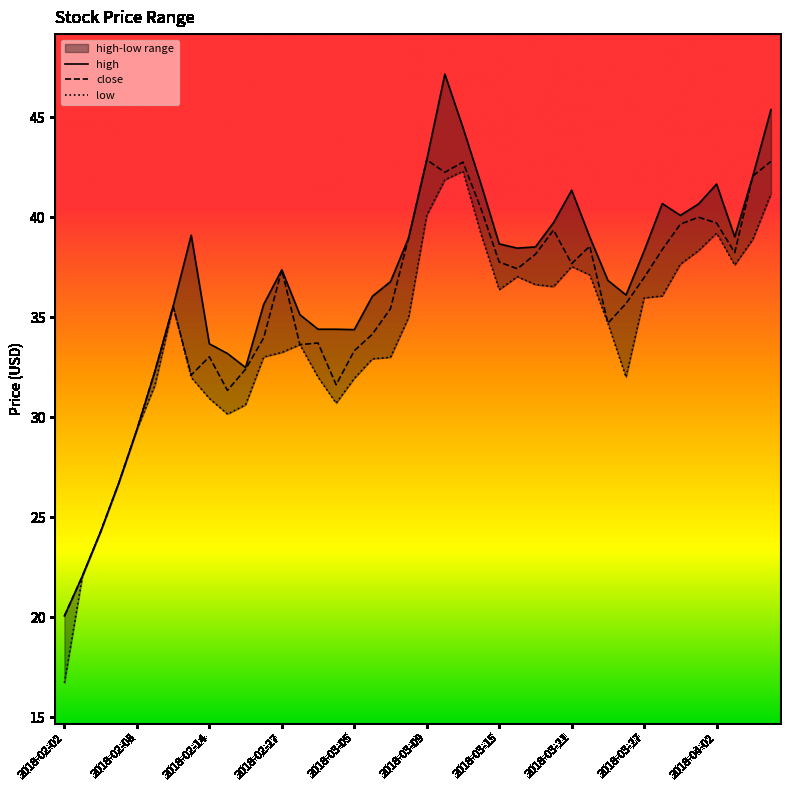

The value of close at 2018-03-21 is 37.7. True or false?

True